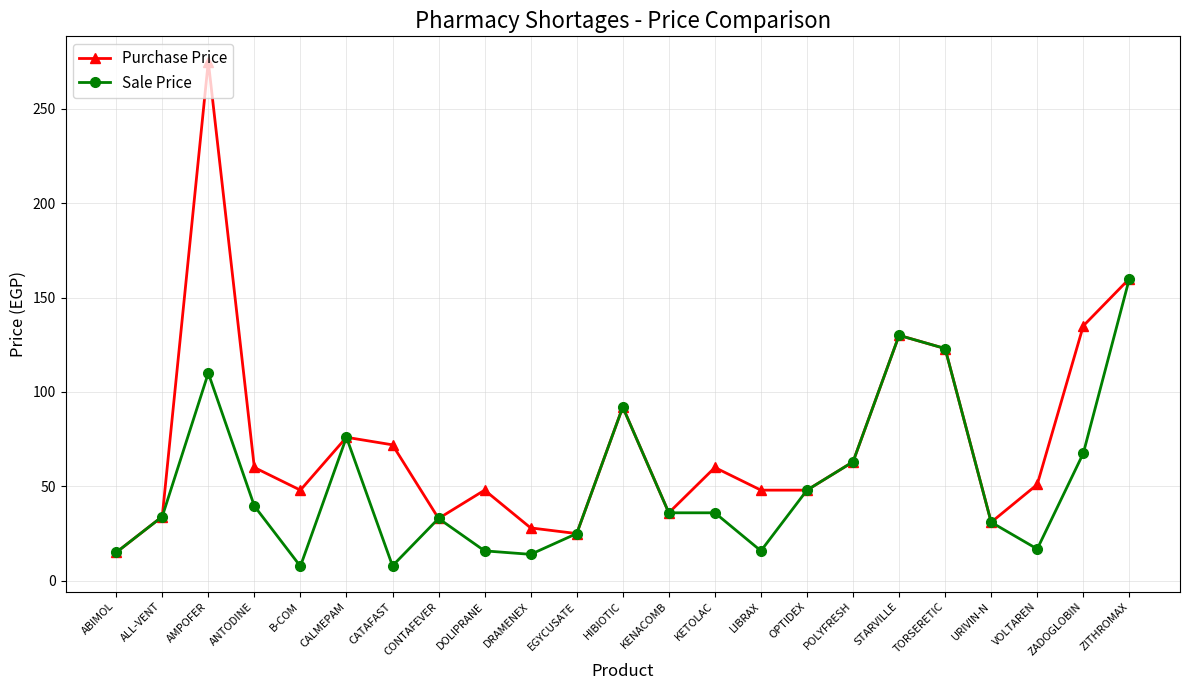

List the series in order of their peak value, lowest first.

Sale Price, Purchase Price